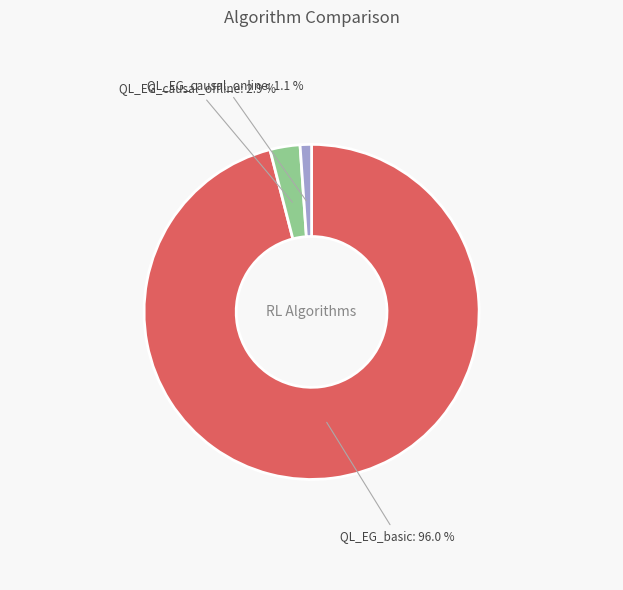

To the nearest percent, what is the difference between the largest and smallest slice percentages?

95%